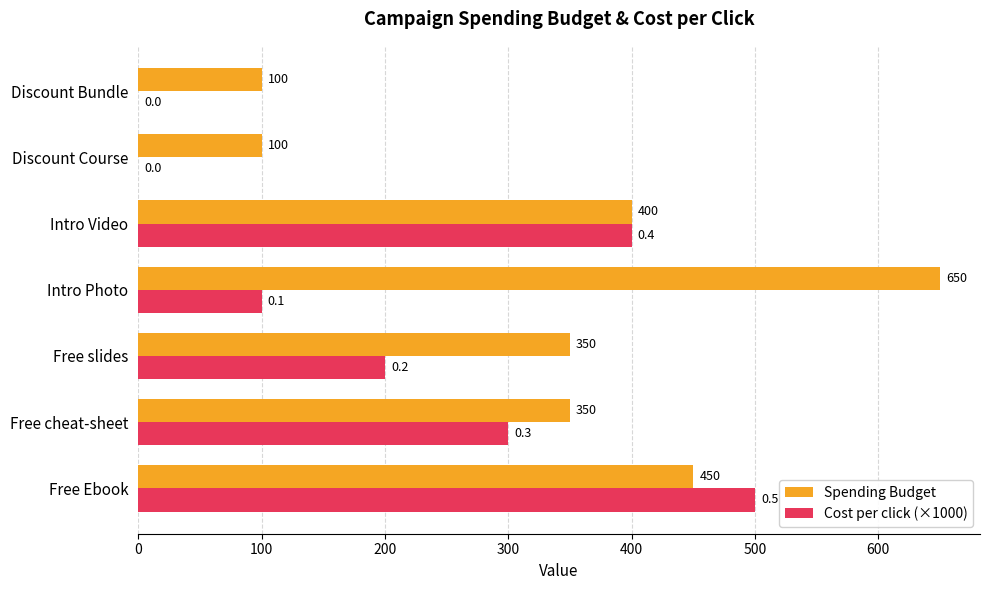

Count the number of data series in this chart.

2